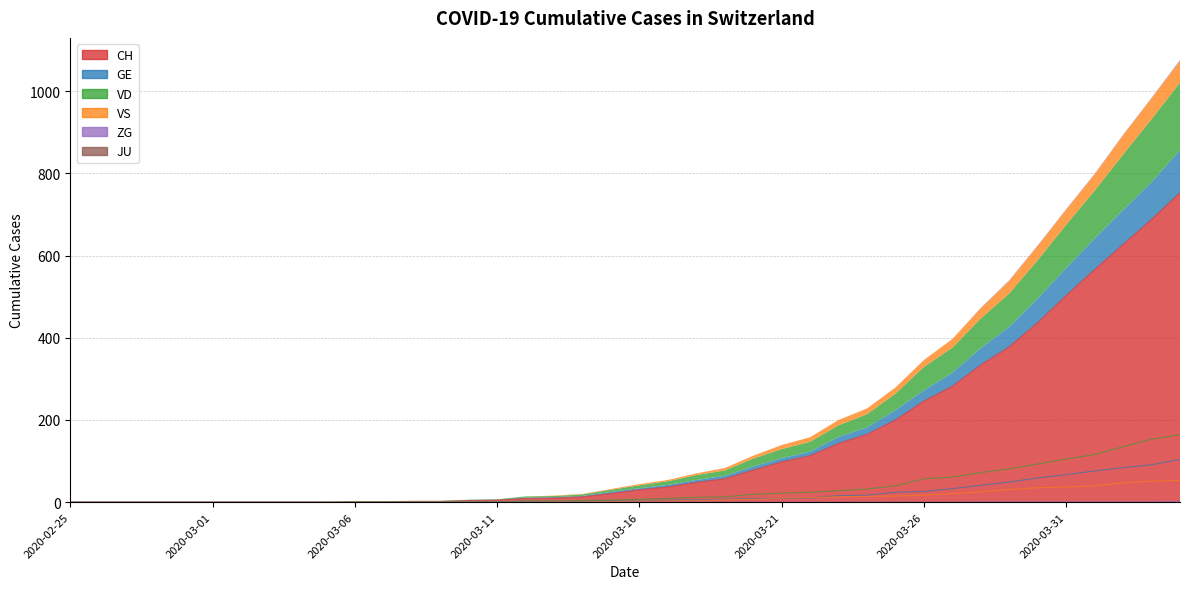

The value of GE at 2020-03-27 is 33. True or false?

True